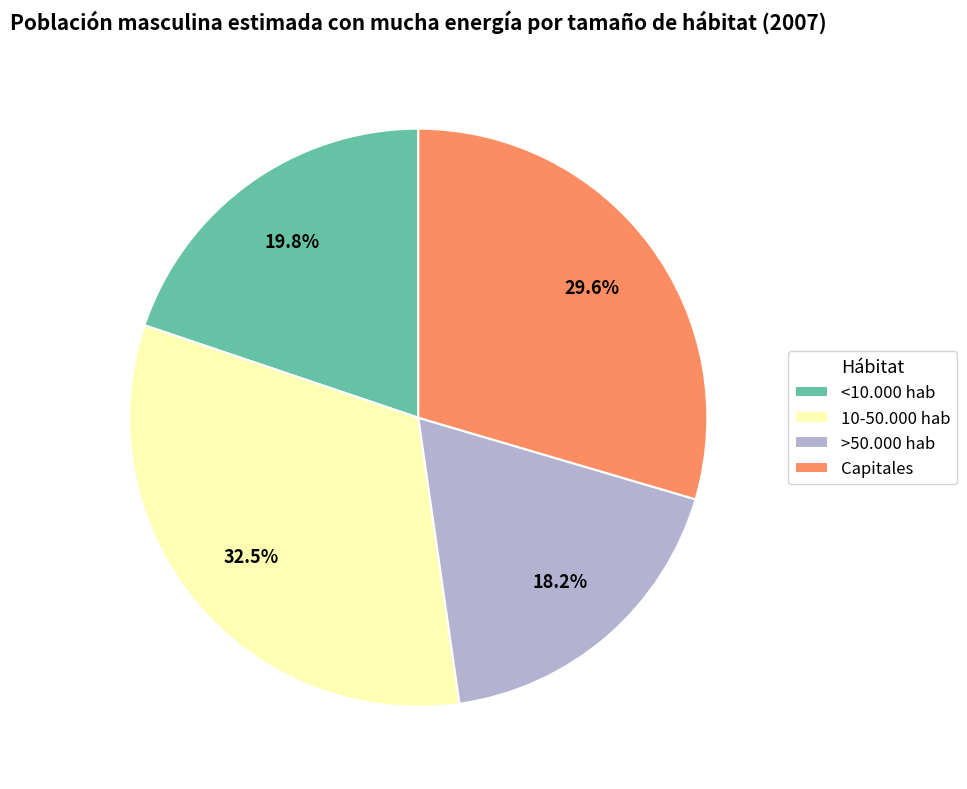

To the nearest percent, what is the difference between the <10.000 hab and >50.000 hab slice percentages?

2%